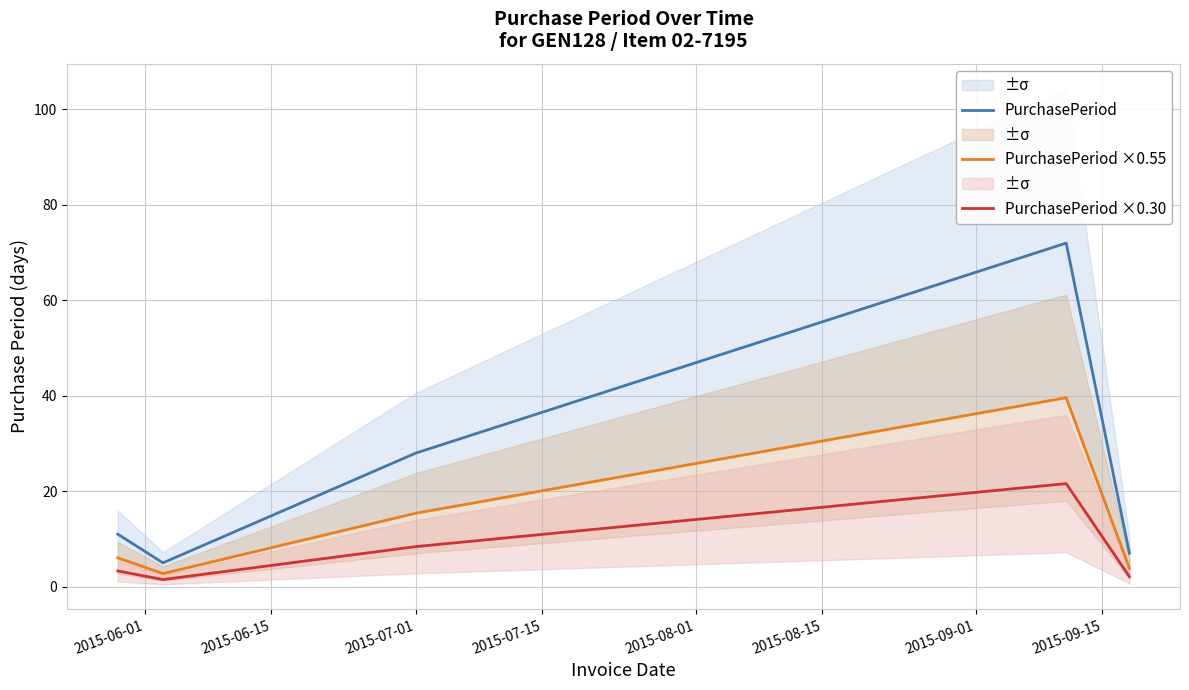

What is the sum of all PurchasePeriod ×0.55 values?

67.7